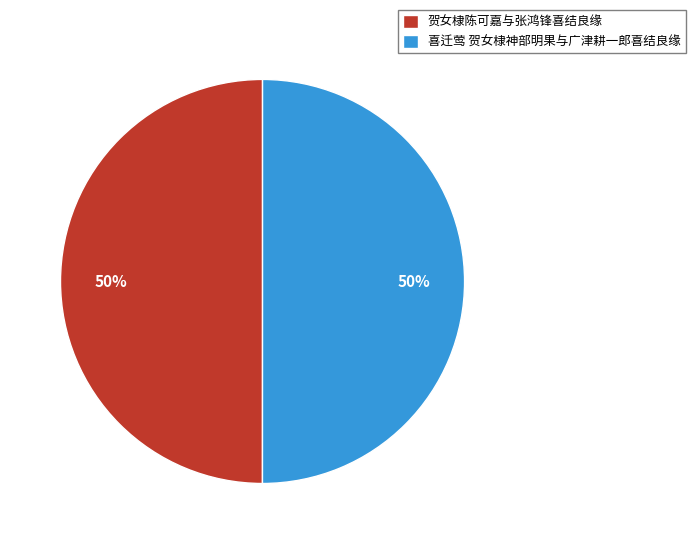

What percentage is the 贺女棣陈可嘉与张鸿锋喜结良缘 slice, to the nearest percent?

50%